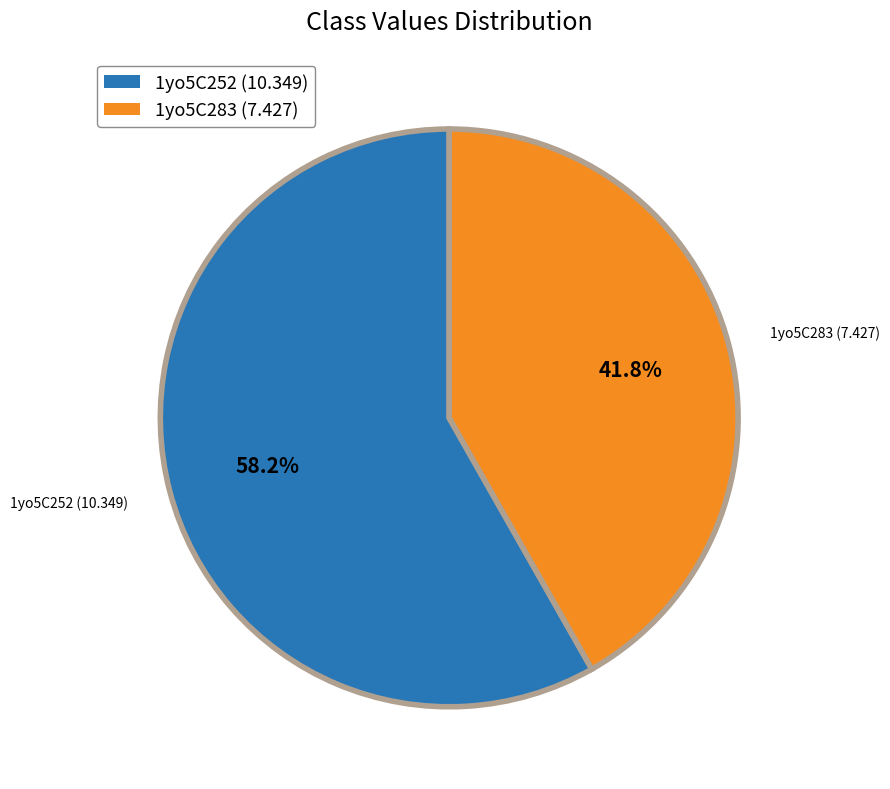

Count the number of slices in the pie.

2